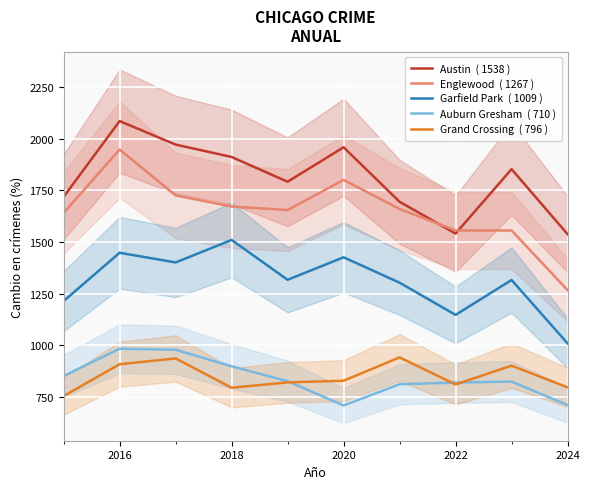

Reading right to left, extract all data points from this chart.

Austin  ( 1538 ): 1538	1853	1541	1695	1959	1792	1912	1972	2086	1719
Englewood  ( 1267 ): 1267	1556	1556	1660	1801	1655	1672	1726	1948	1641
Garfield Park  ( 1009 ): 1009	1316	1147	1303	1426	1317	1510	1401	1448	1214
Auburn Gresham  ( 710 ): 710	824	819	811	708	826	898	978	983	851
Grand Crossing  ( 796 ): 796	901	810	941	828	820	794	936	908	754